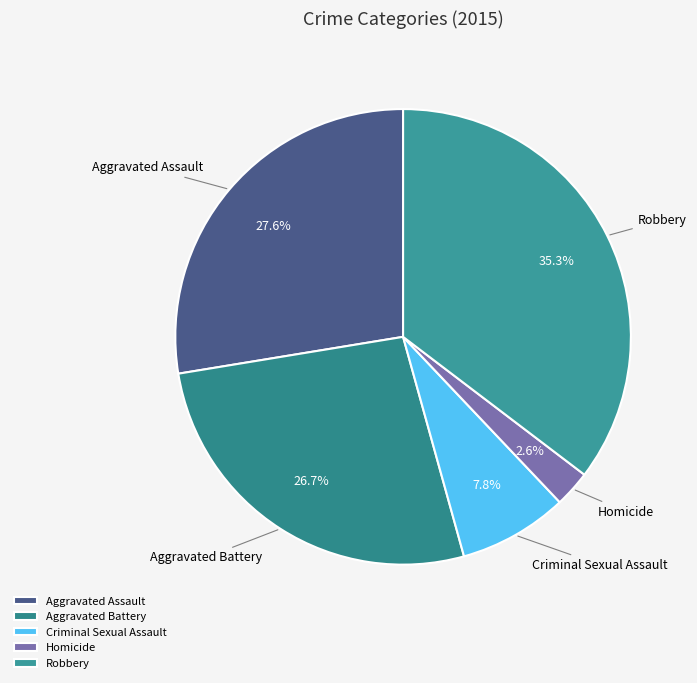

How many segments does this pie chart have?

5